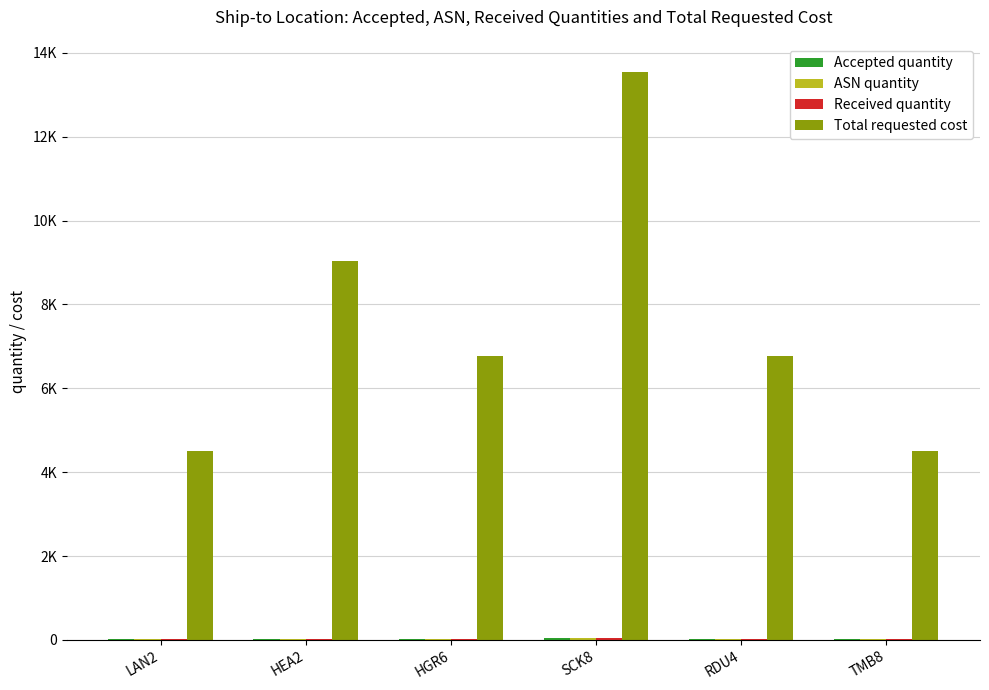

At how many categories does at least one series exceed 714?

6